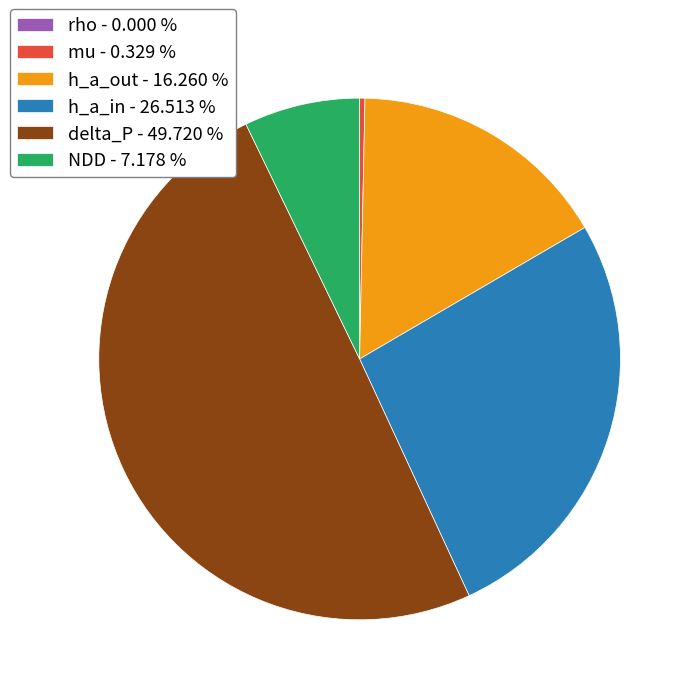

What is the largest slice in the pie chart?

delta_P - 49.720 %